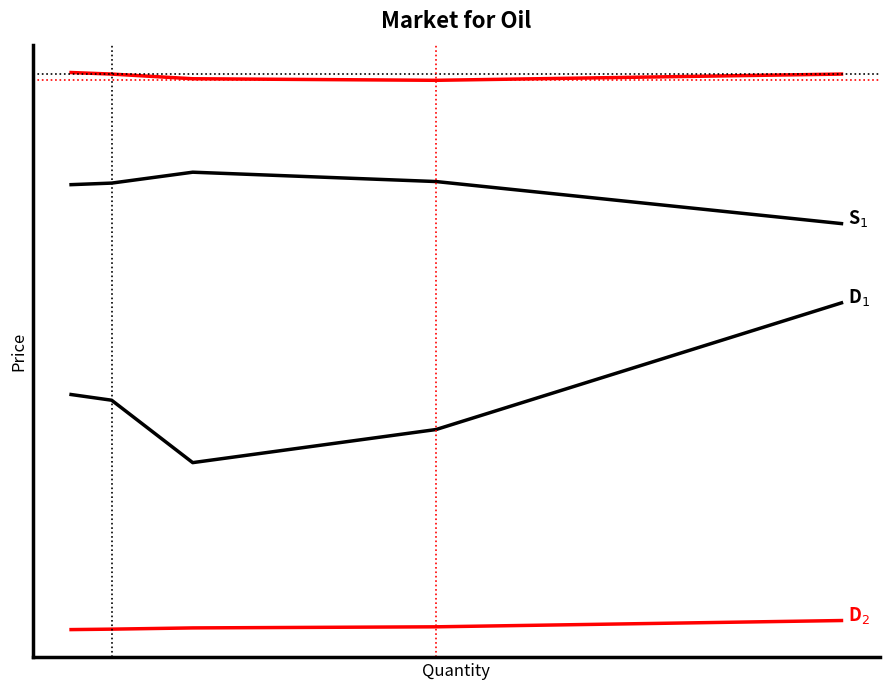

Is this an area chart (filled region under the line)?

No